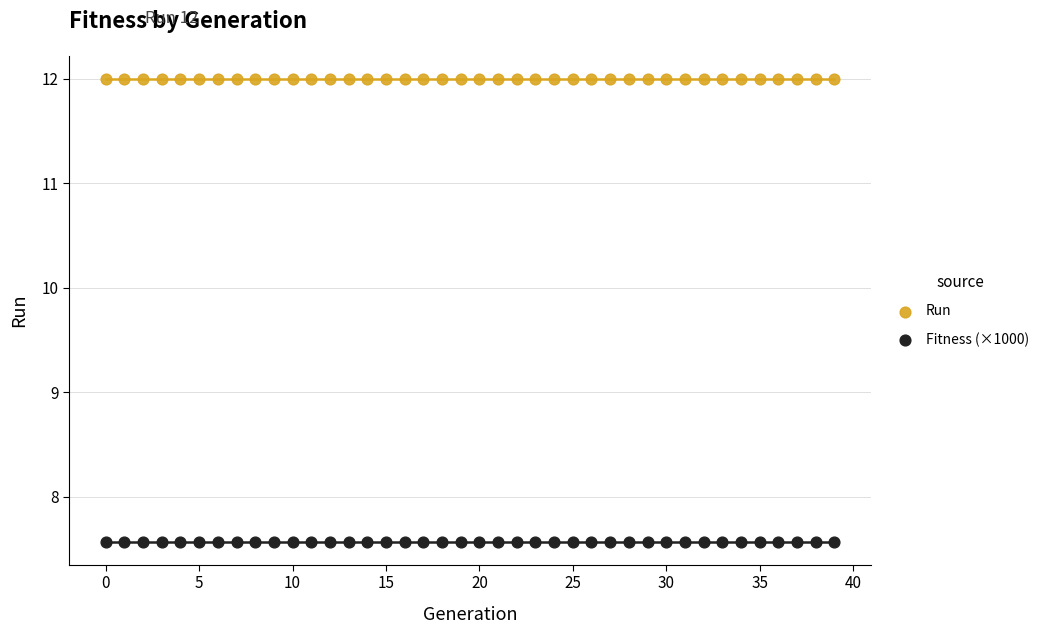

What are all the series names shown in the legend?

Run, Fitness (×1000)